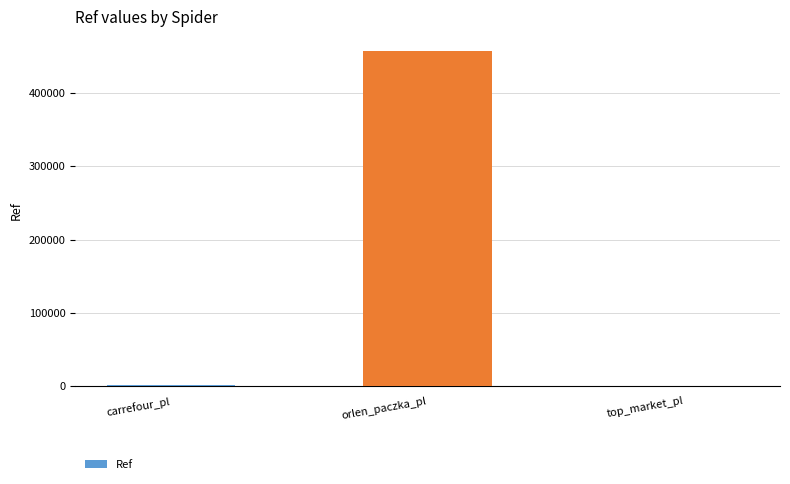

What is the change in value from carrefour_pl to top_market_pl?

-316